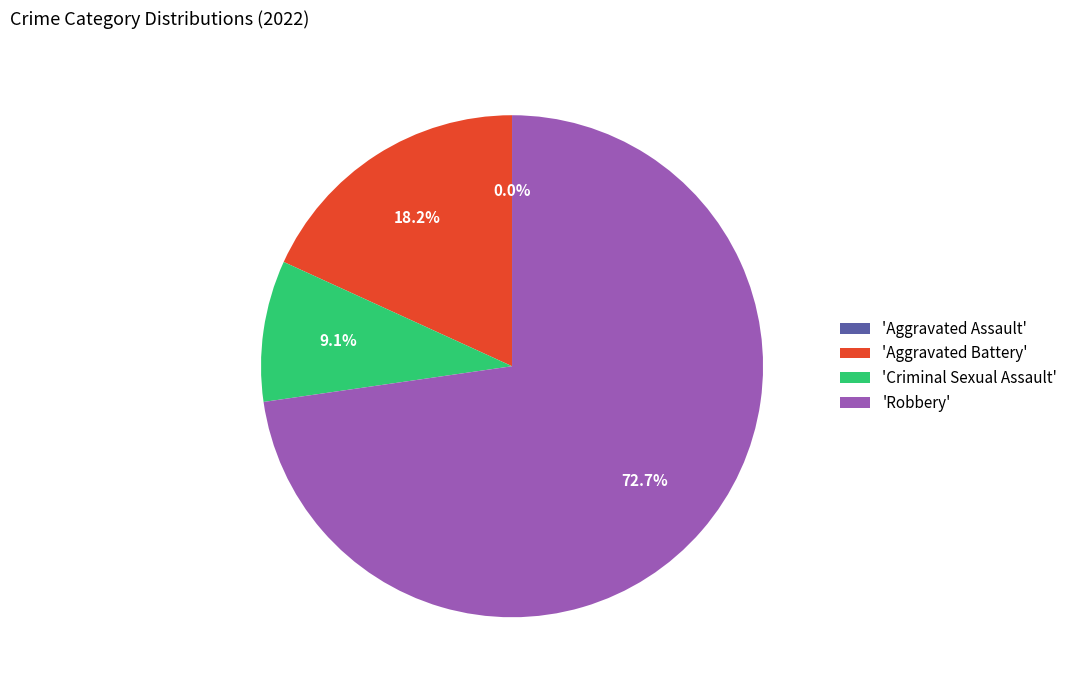

Is it true that Aggravated Assault is 13% of the pie?

False